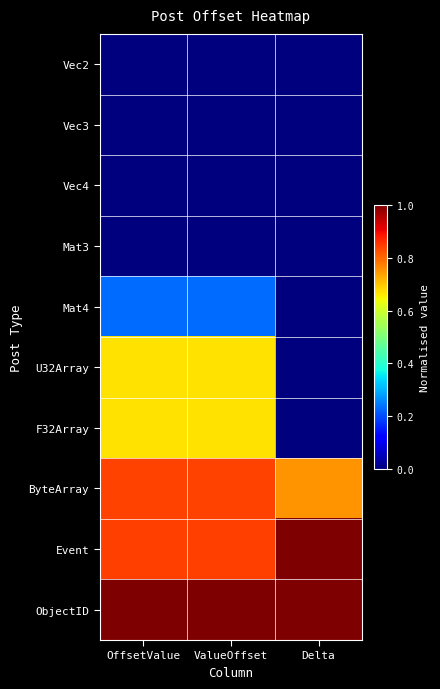

Reading right to left, extract all data points from this chart.

Vec2: Delta=0.0	ValueOffset=0.0	OffsetValue=0.0
Vec3: Delta=0.0	ValueOffset=0.0	OffsetValue=0.0
Vec4: Delta=0.0	ValueOffset=0.0	OffsetValue=0.0
Mat3: Delta=0.0	ValueOffset=0.0	OffsetValue=0.0
Mat4: Delta=0.0	ValueOffset=0.2	OffsetValue=0.2
U32Array: Delta=0.0	ValueOffset=0.7	OffsetValue=0.7
F32Array: Delta=0.0	ValueOffset=0.7	OffsetValue=0.7
ByteArray: Delta=0.8	ValueOffset=0.8	OffsetValue=0.8
Event: Delta=1.0	ValueOffset=0.8	OffsetValue=0.8
ObjectID: Delta=1.0	ValueOffset=1.0	OffsetValue=1.0